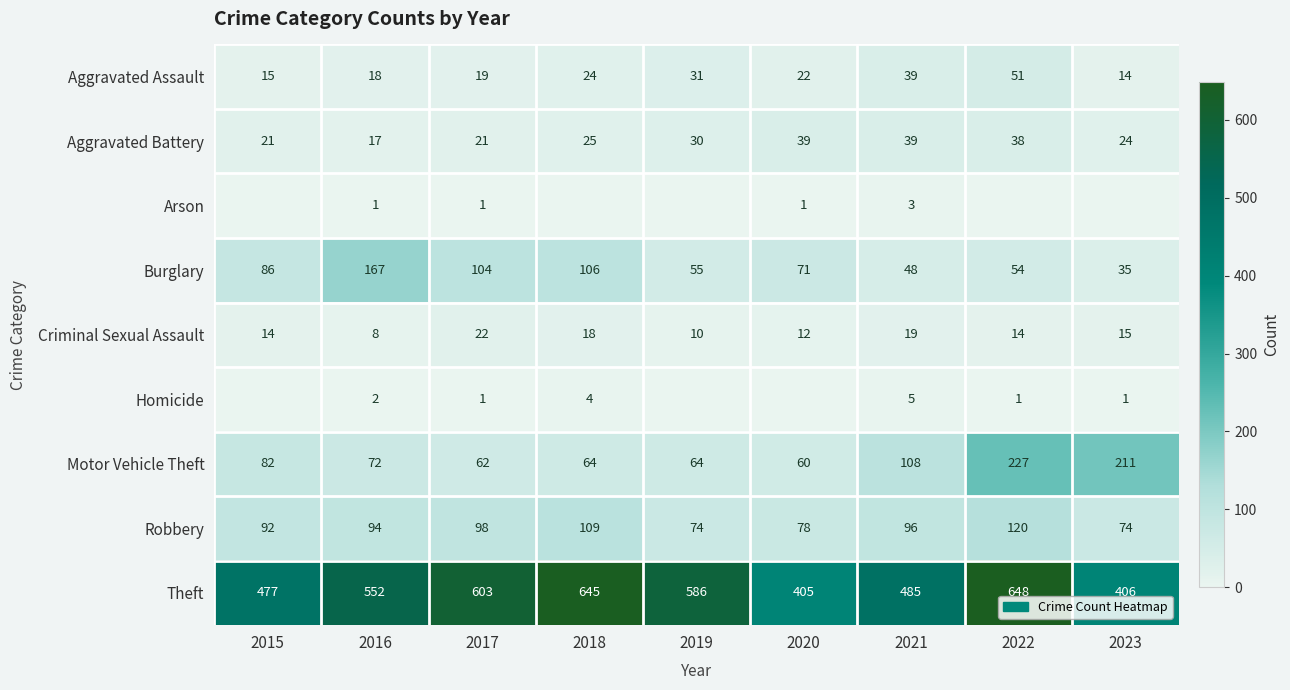

Which category has the highest value in the Criminal Sexual Assault series?

2017